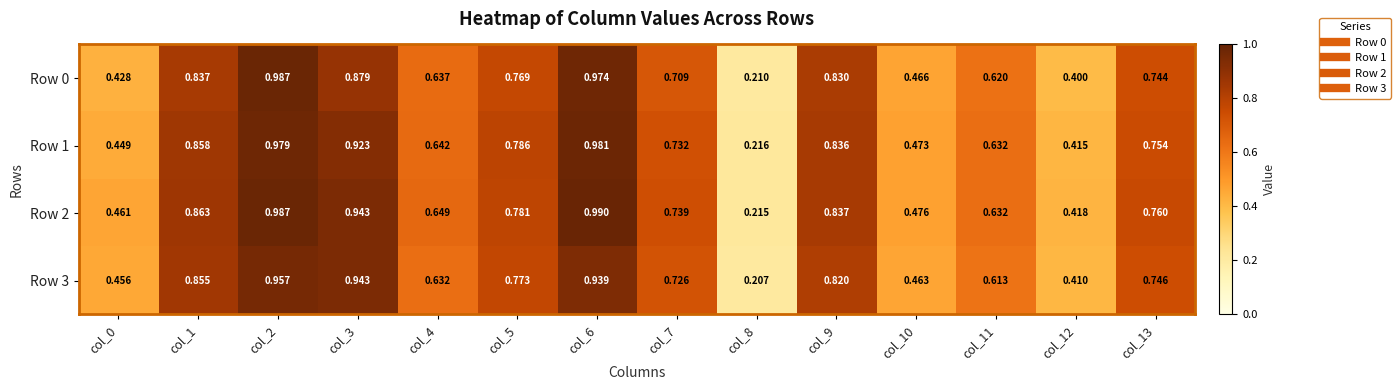

Is the value of Row 2 at col_10 greater than the value of Row 0 at col_2?

No